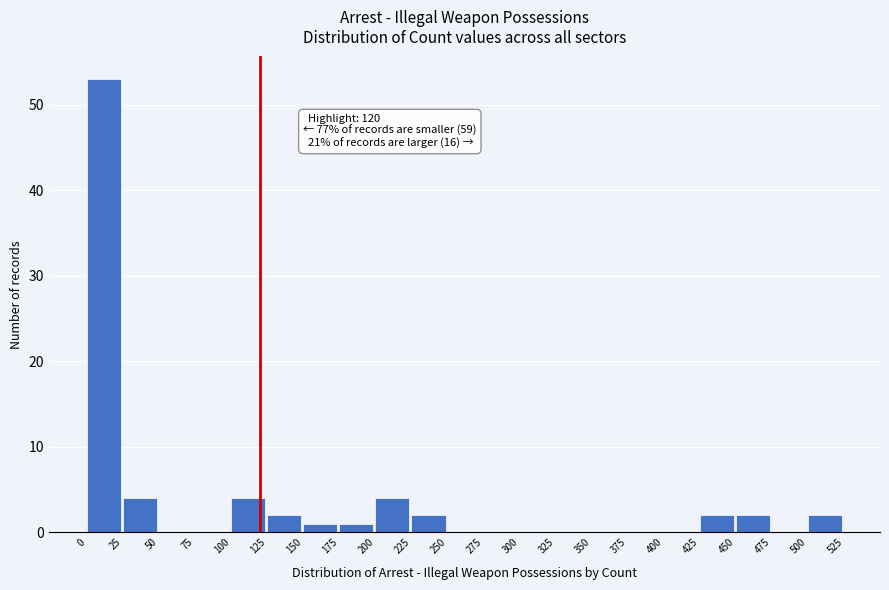

Over which range of the x-axis is the bar tallest?

0 to 25